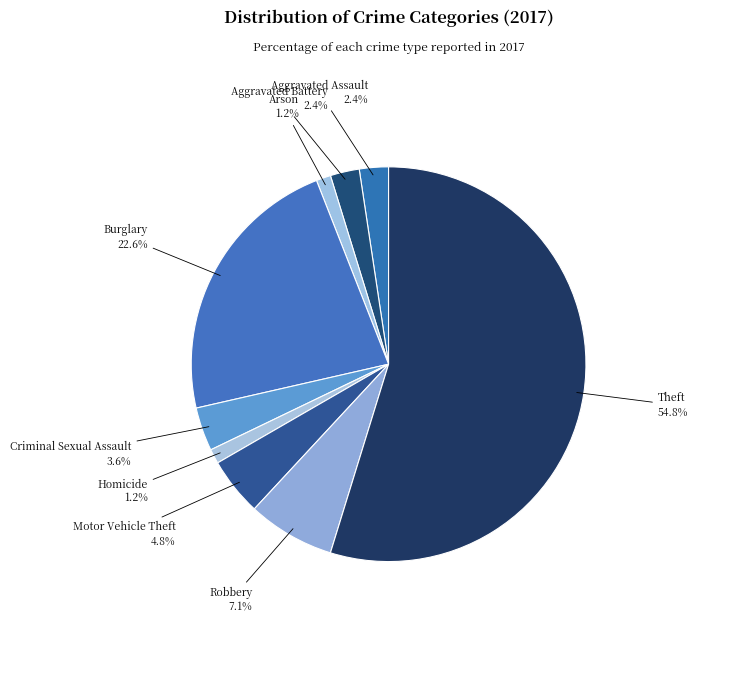

How many segments does this pie chart have?

9